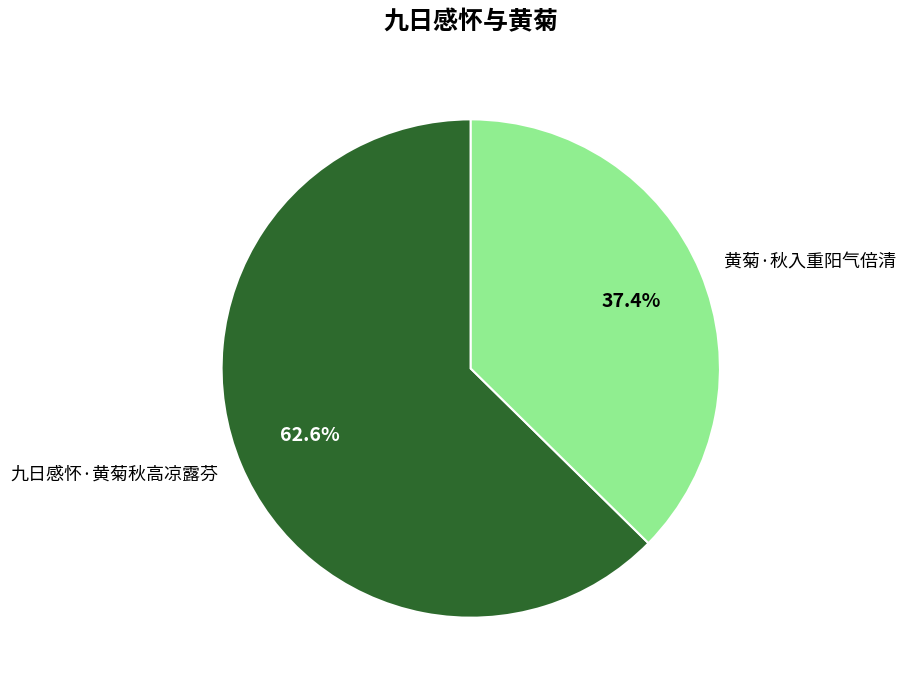

Which has a higher value, 九日感怀·黄菊秋高凉露芬 or 黄菊·秋入重阳气倍清?

九日感怀·黄菊秋高凉露芬